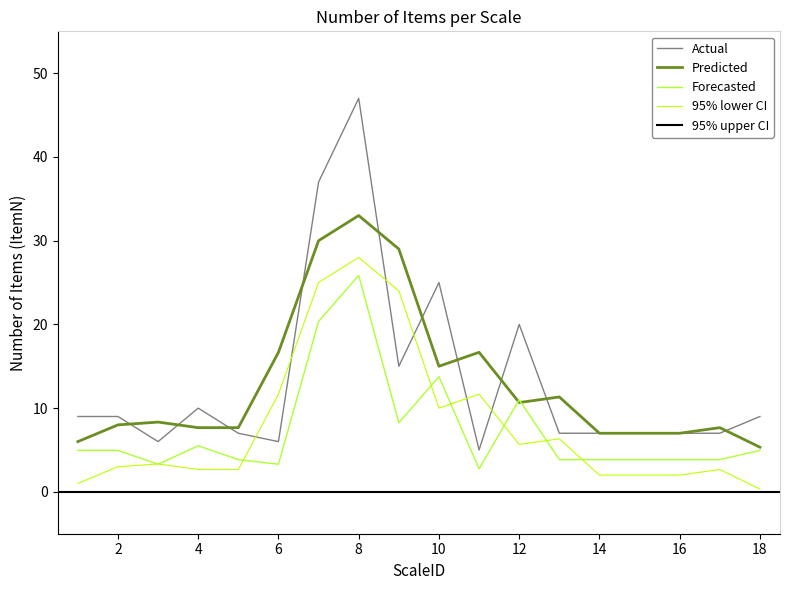

Is it true that the value at 11 is 5?

True